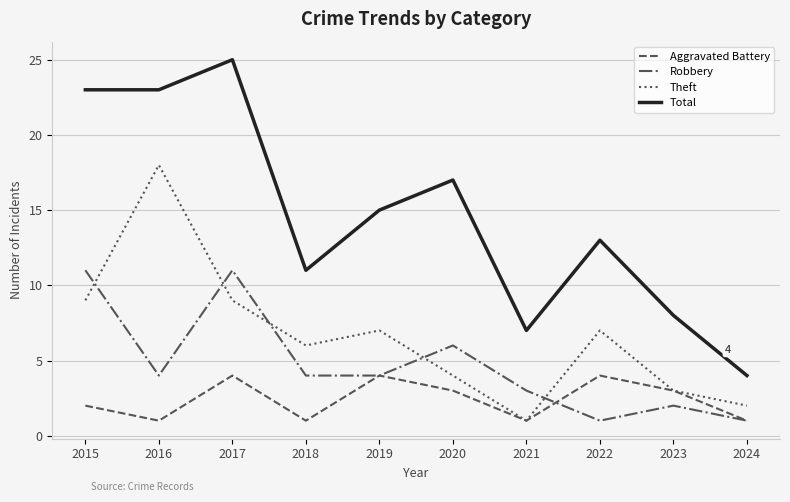

What is the sum of the Theft values at 2021 and 2024?

3